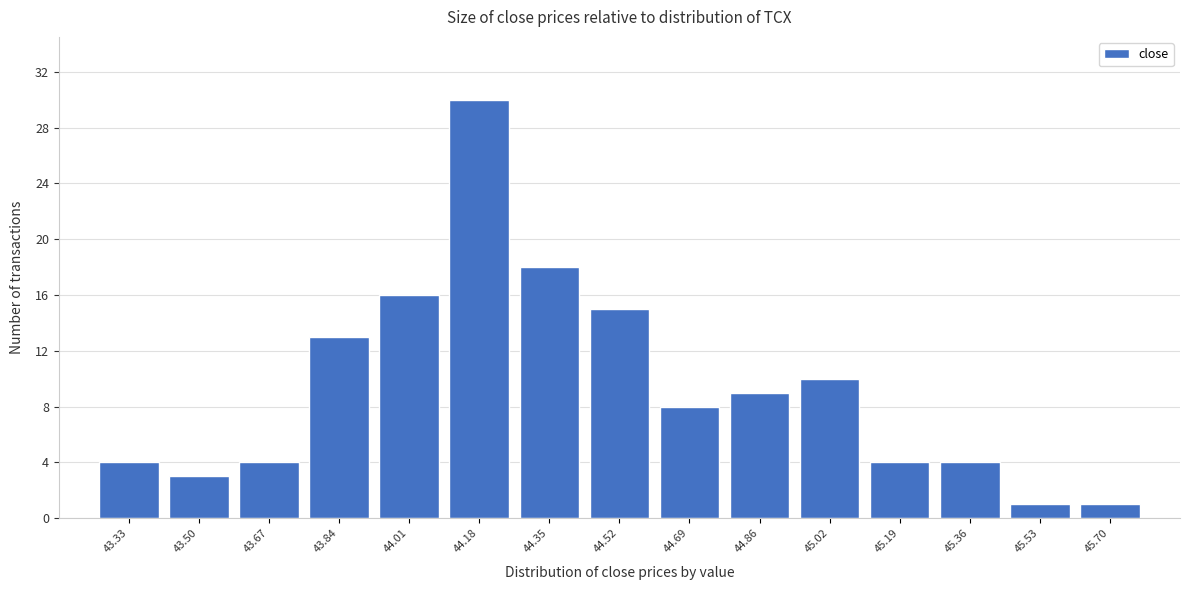

What is the height of the bar covering 45.44 to 45.62 on the x-axis? Neither the bar edges nor the heights are printed on the chart, so give them approximately, as read against the axes.

1